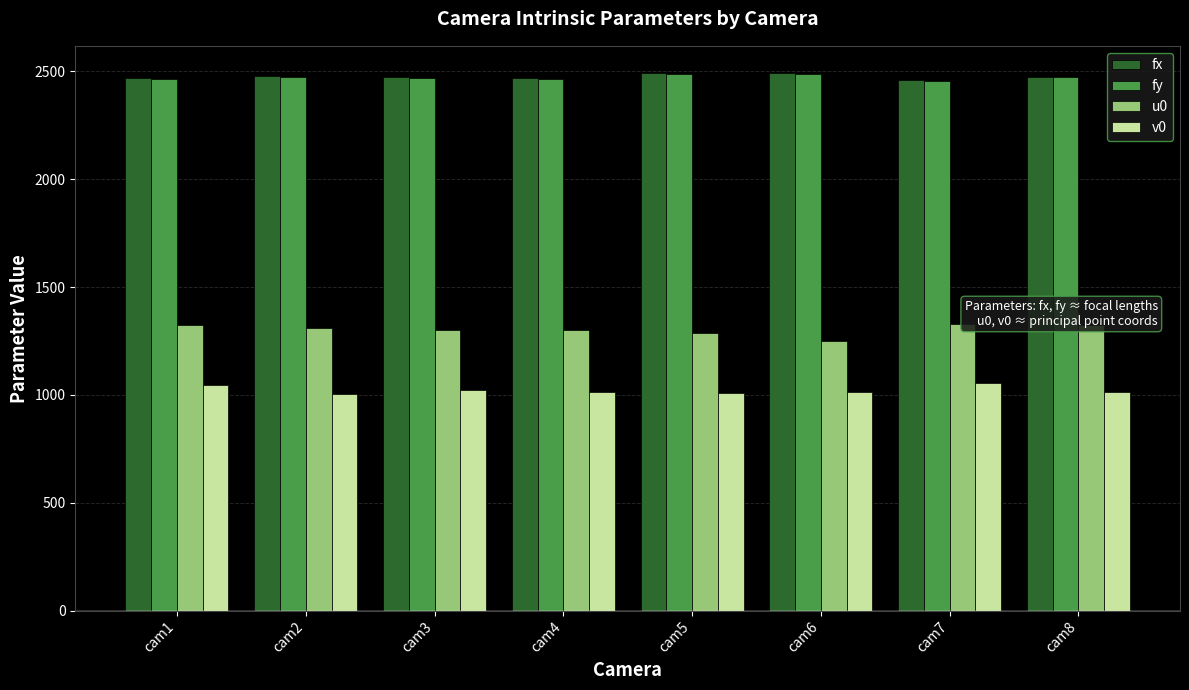

True or false: fx has a value of 2462.4 at cam7.

True